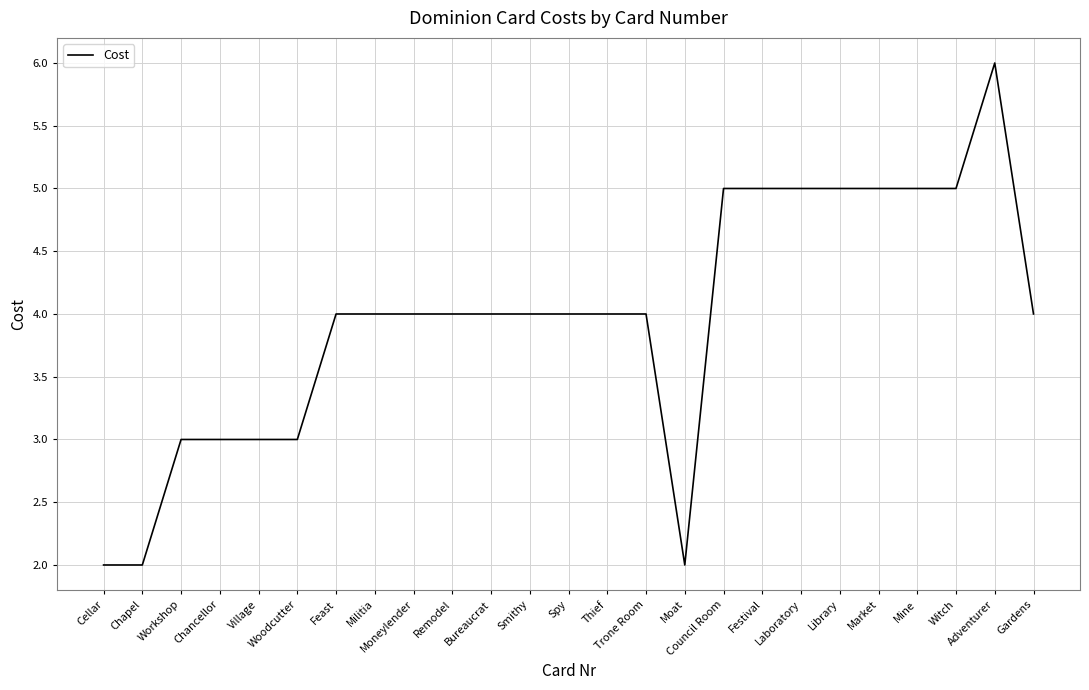

What is the difference between the maximum and minimum values?

4